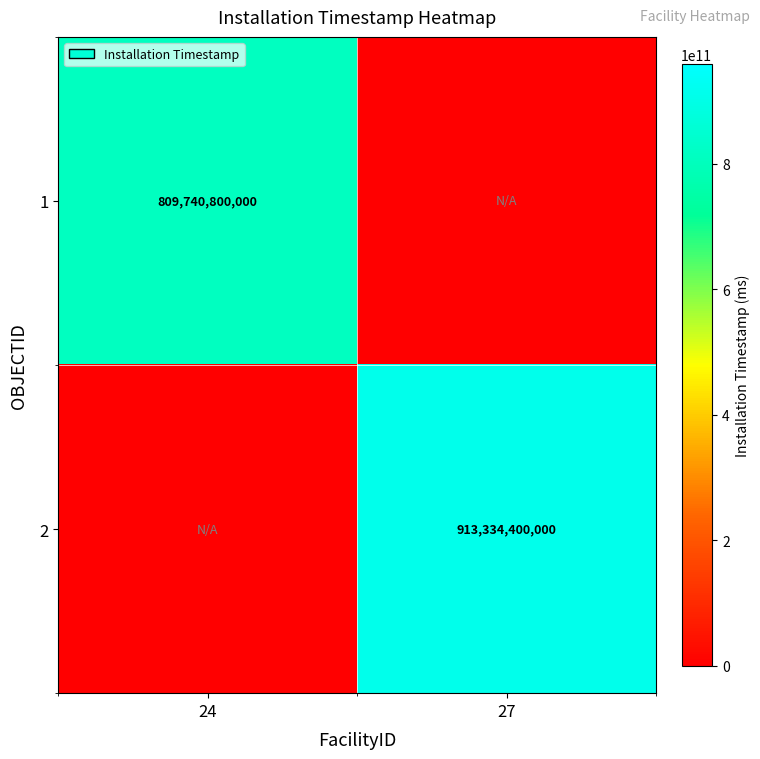

What is the spread (max minus min) of values at 27?

913334400000